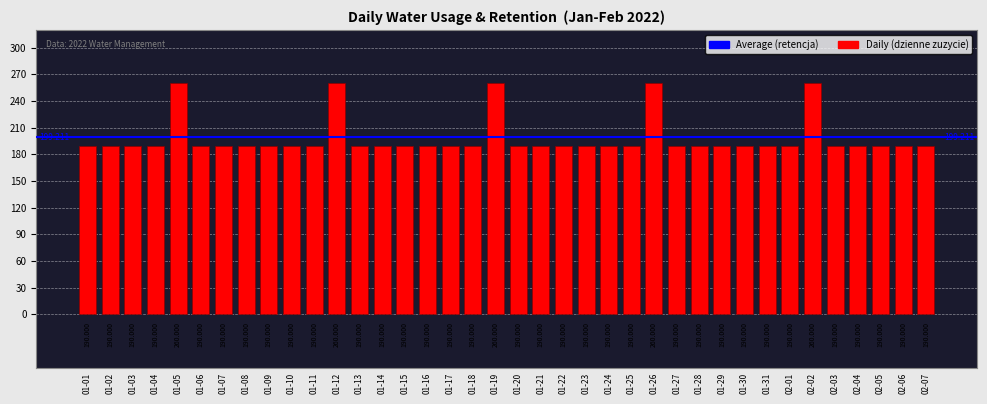

Which label corresponds to the largest value in the chart?

01-05